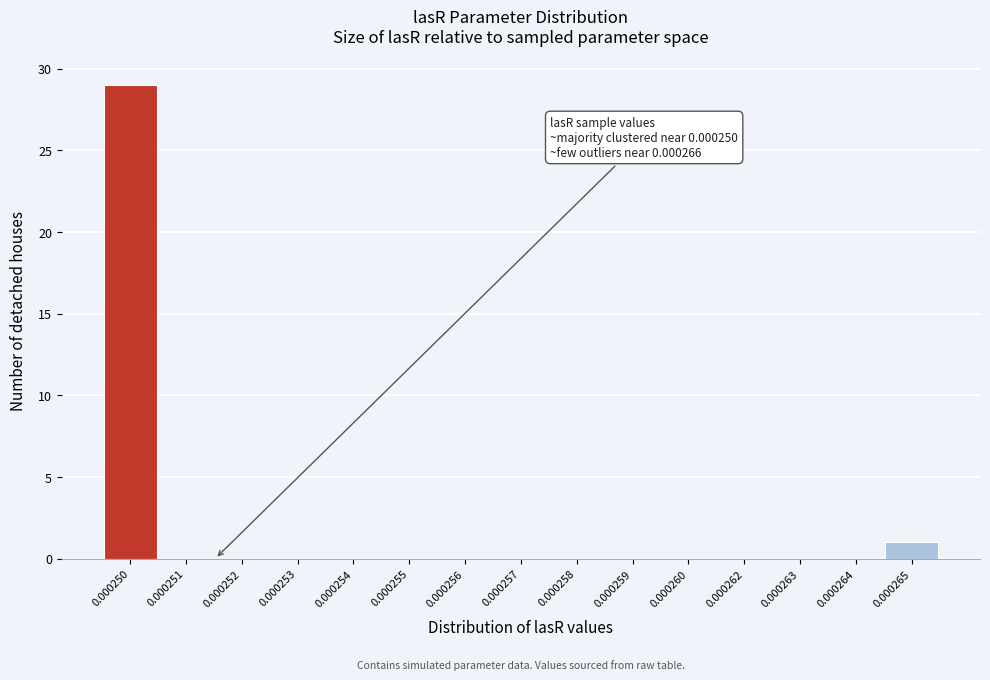

Reading right to left, extract all data points from this chart.

0.000265=1	0.000264=0	0.000263=0	0.000262=0	0.000260=0	0.000259=0	0.000258=0	0.000257=0	0.000256=0	0.000255=0	0.000254=0	0.000253=0	0.000252=0	0.000251=0	0.000250=29